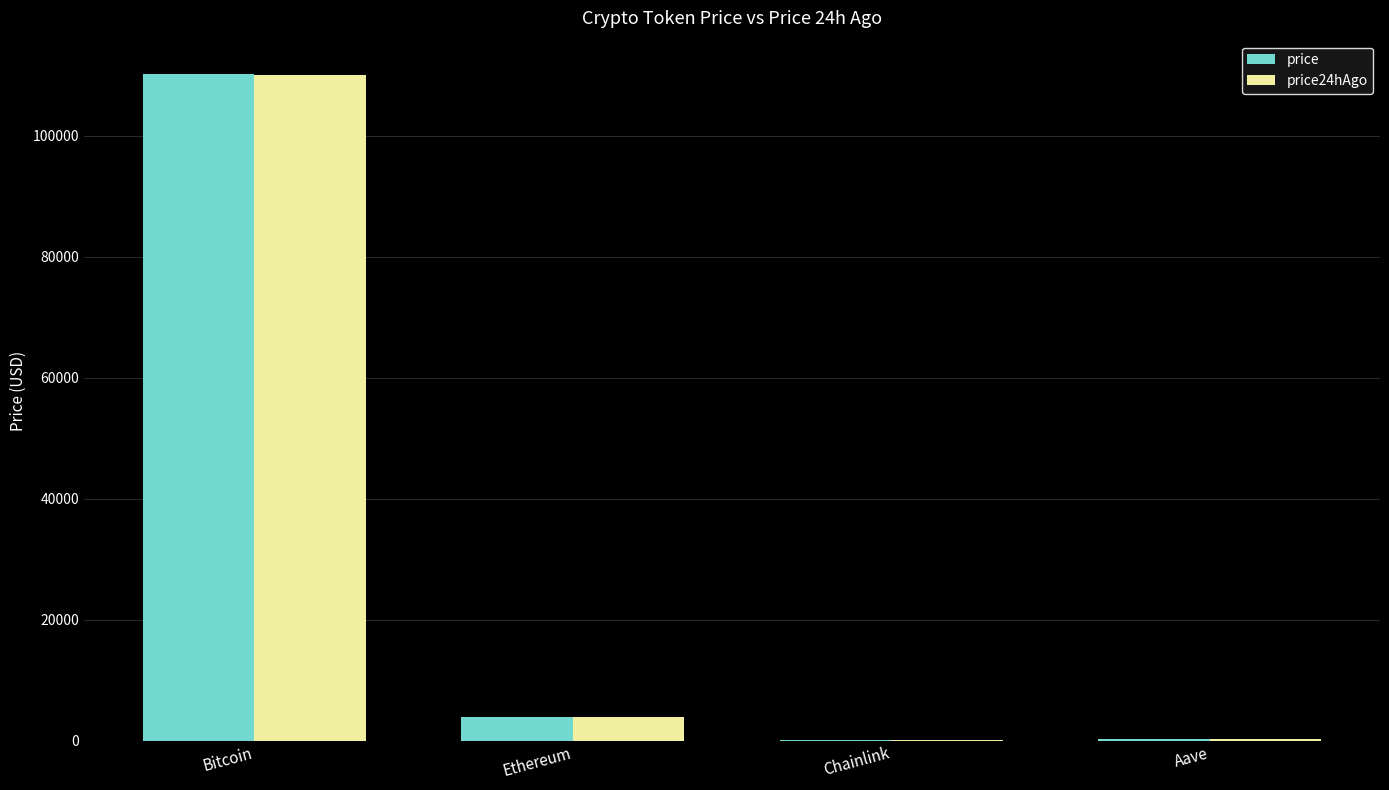

What is the greatest value displayed?

110212.0